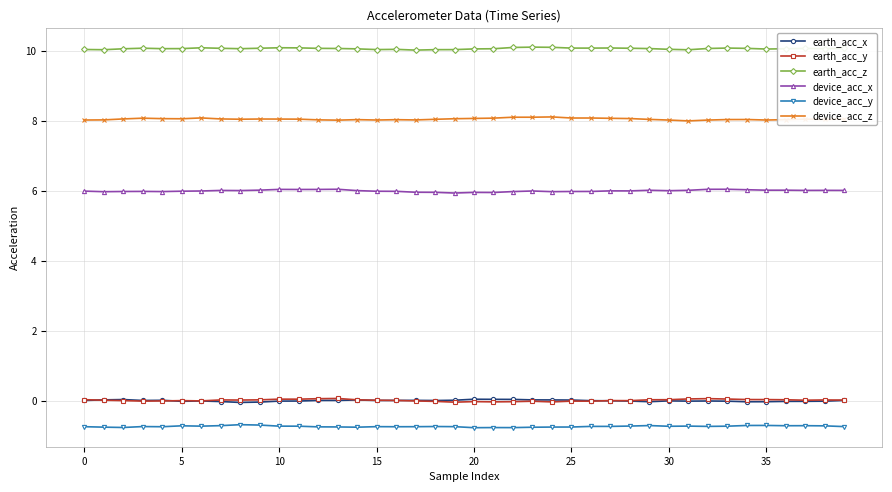

What is the value of the device_acc_x point at the 6th from the left?

6.0